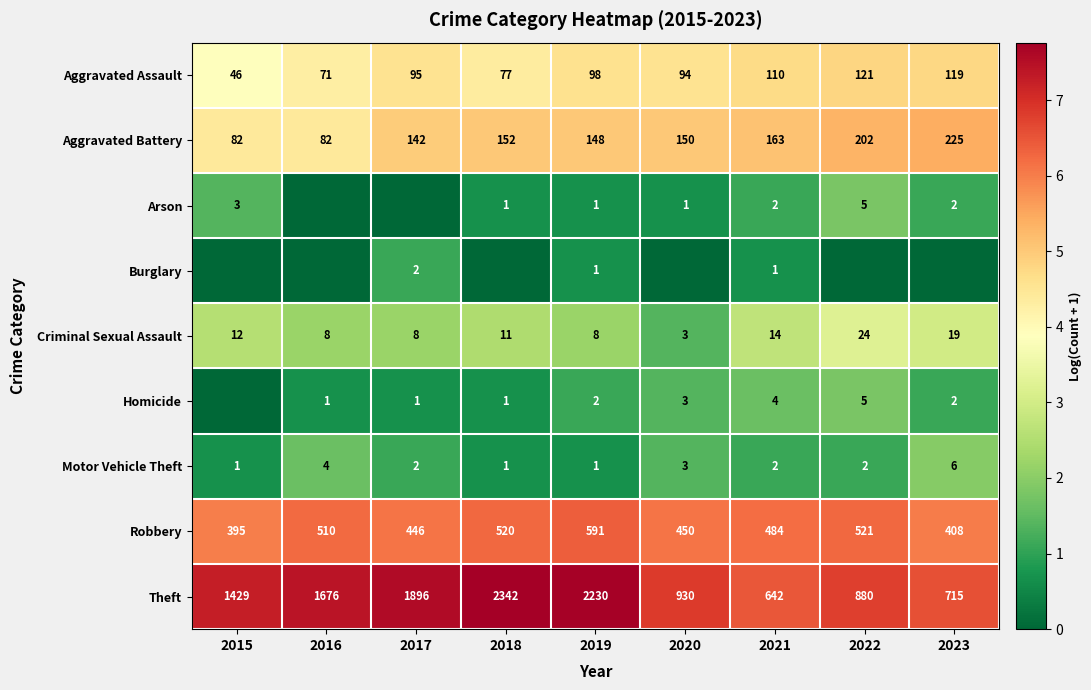

What value does the Motor Vehicle Theft series have at 2016?

4